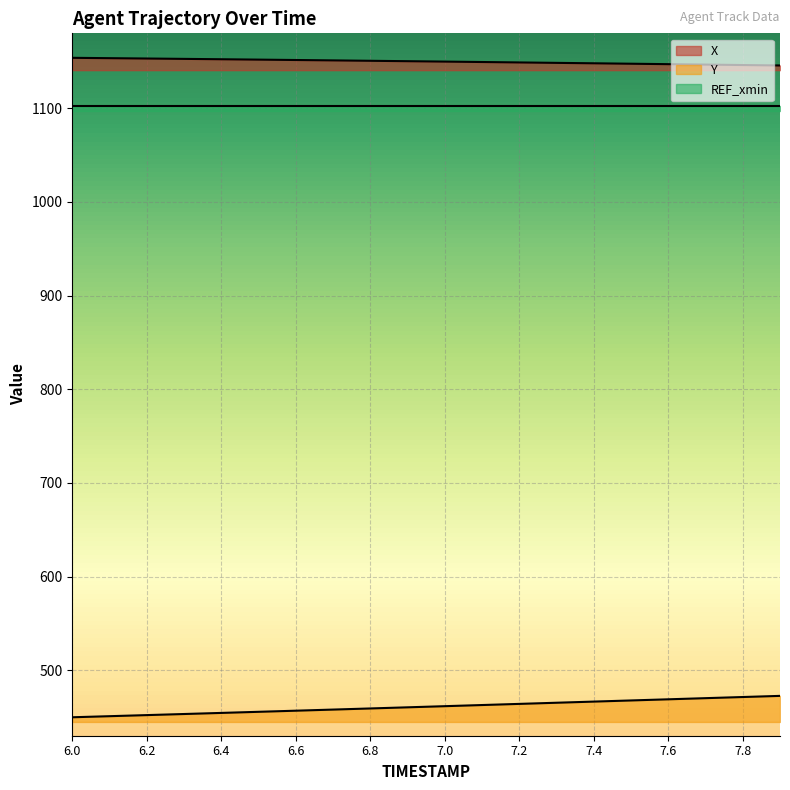

True or false: Y has a value of 456.7 at 6.6.

True